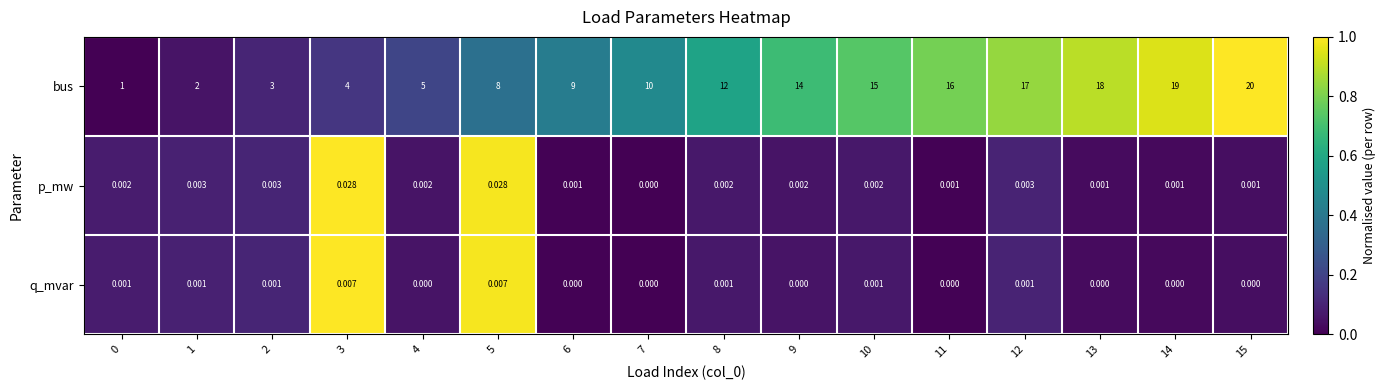

Which series has the largest range (max minus min)?

bus